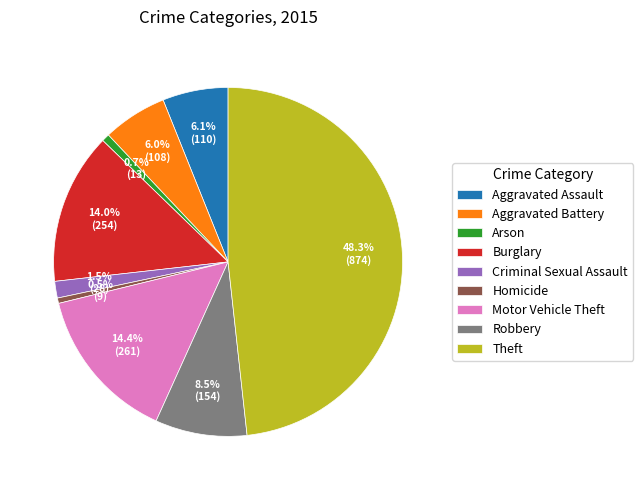

Does Aggravated Battery represent more than half of the total?

No